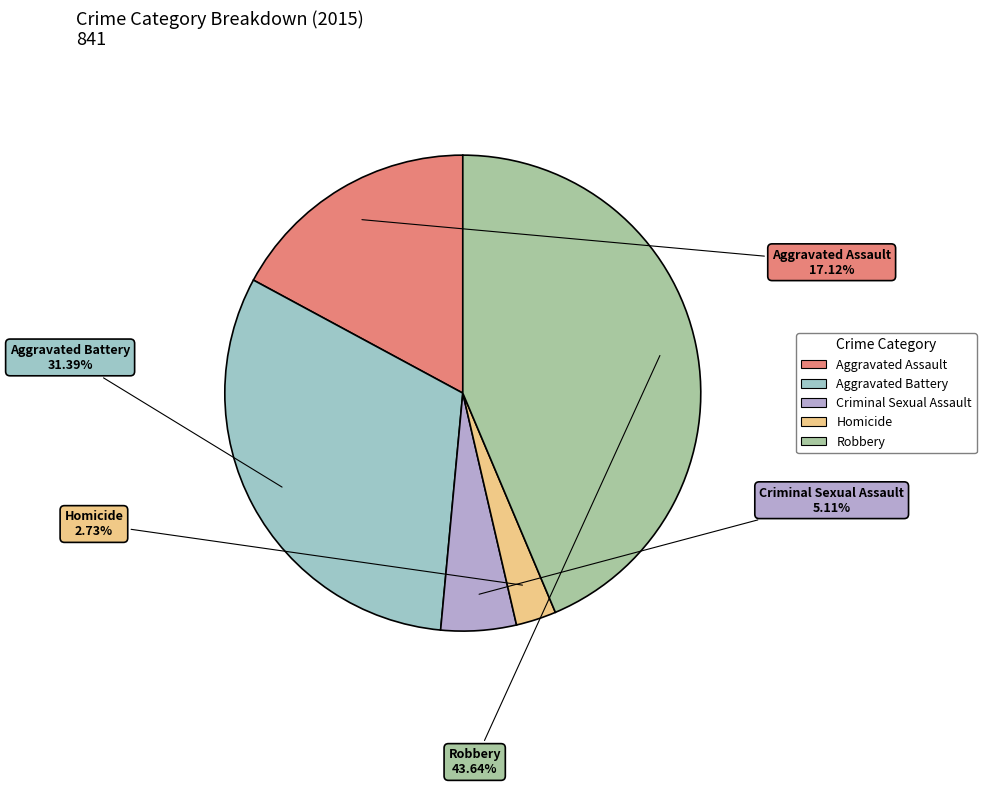

Count the number of slices in the pie.

5